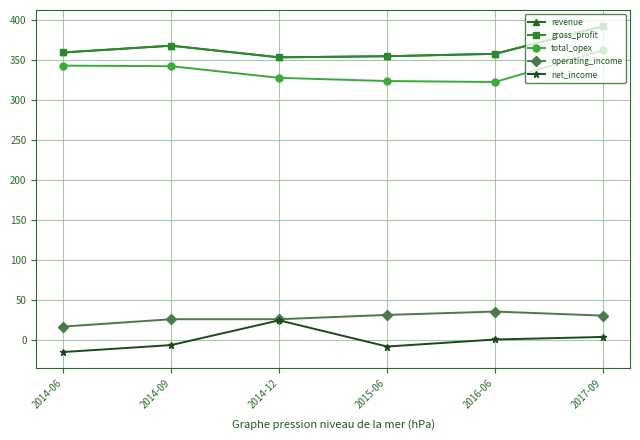

True or false: operating_income and total_opex intersect in this chart.

False